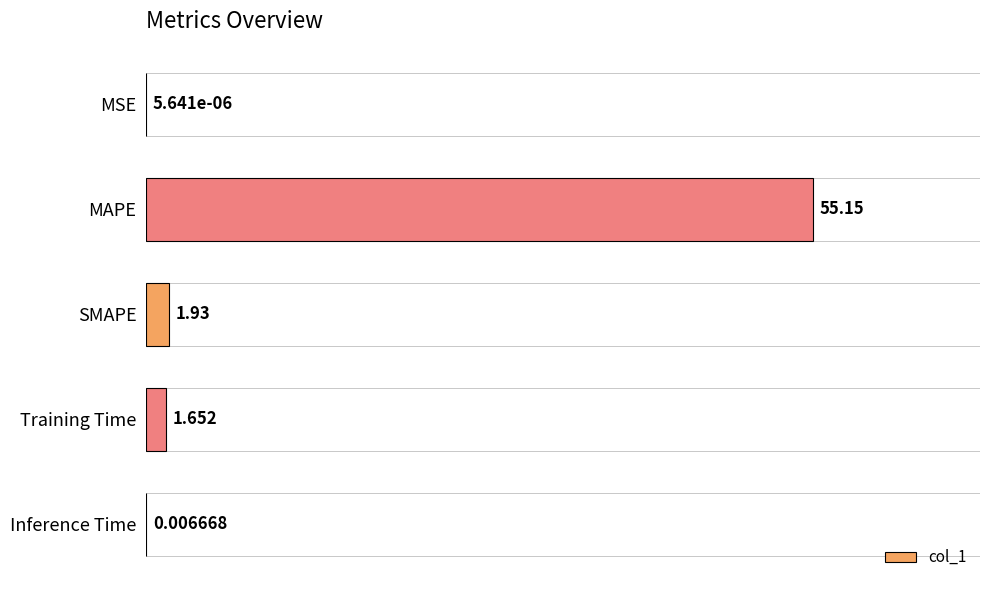

Between MSE and SMAPE, which is larger?

SMAPE